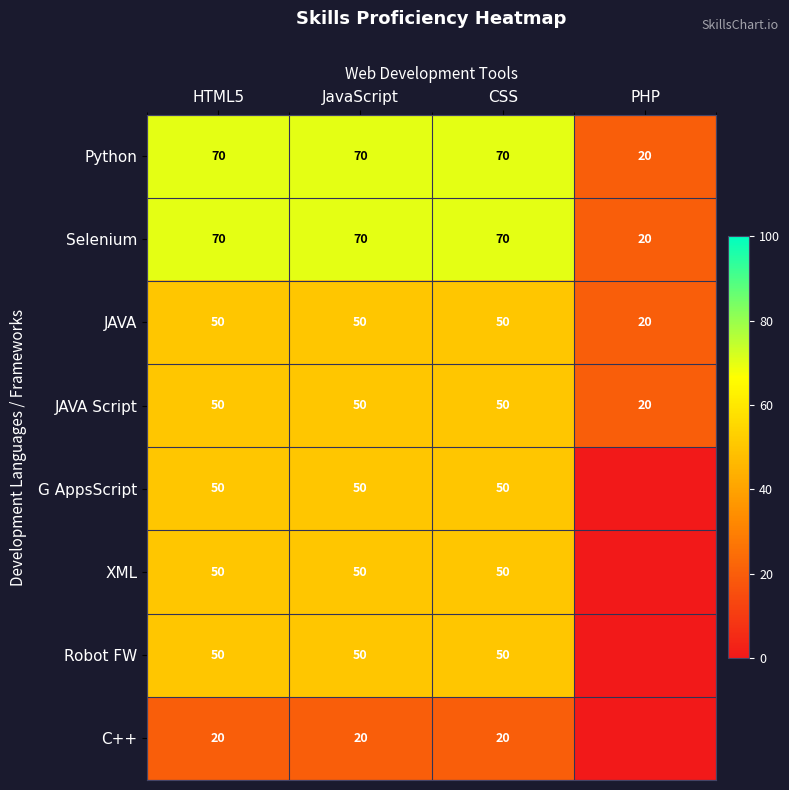

What is the lowest value of the JAVA Script series?

20